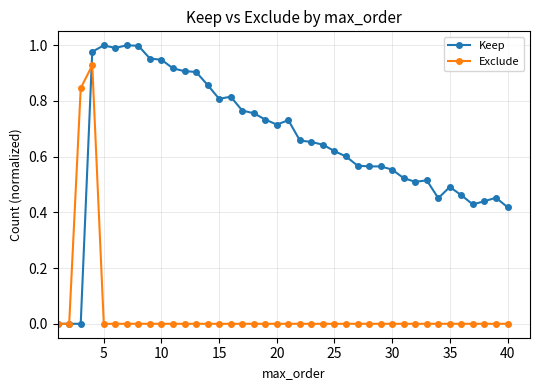

Rank the series by their average value, from highest to lowest.

Keep, Exclude